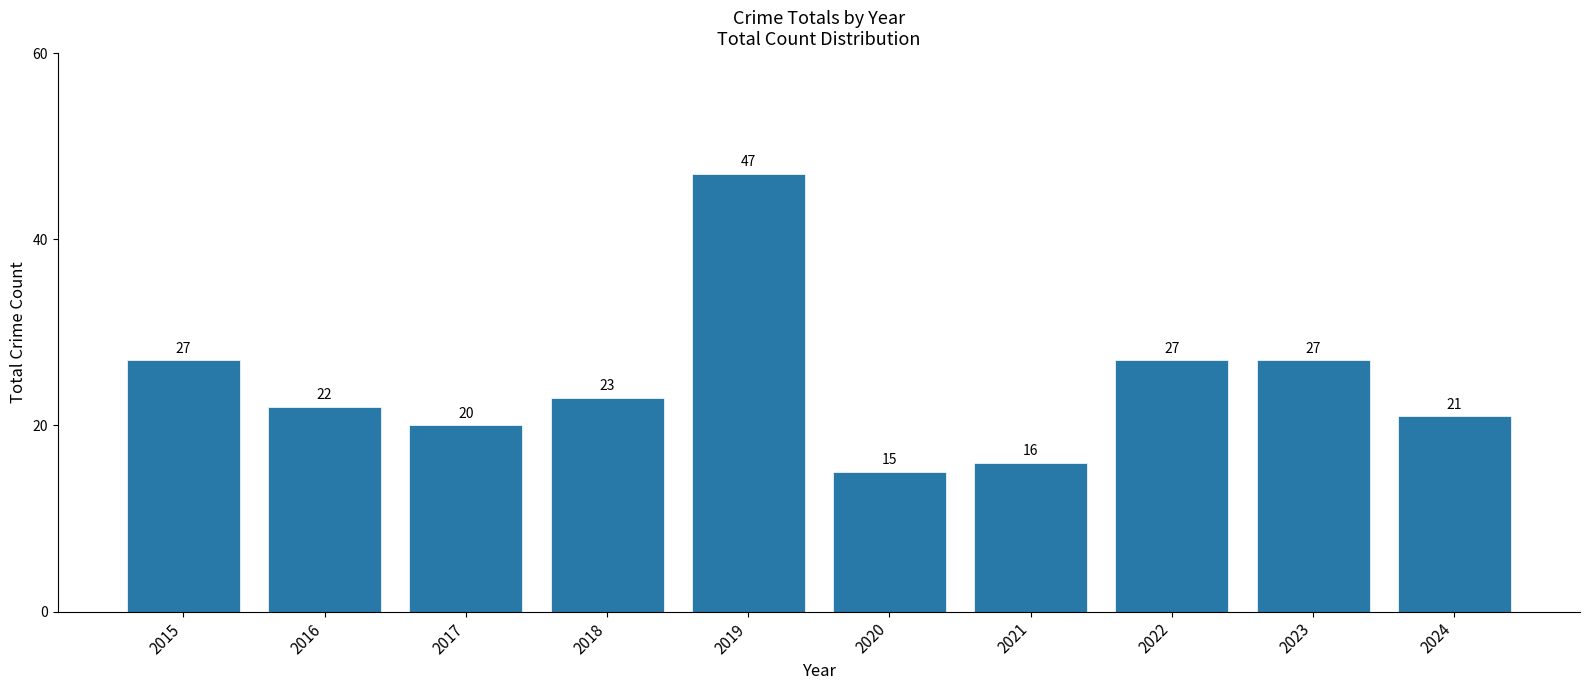

What is the value of the 9th bar from the left?

27